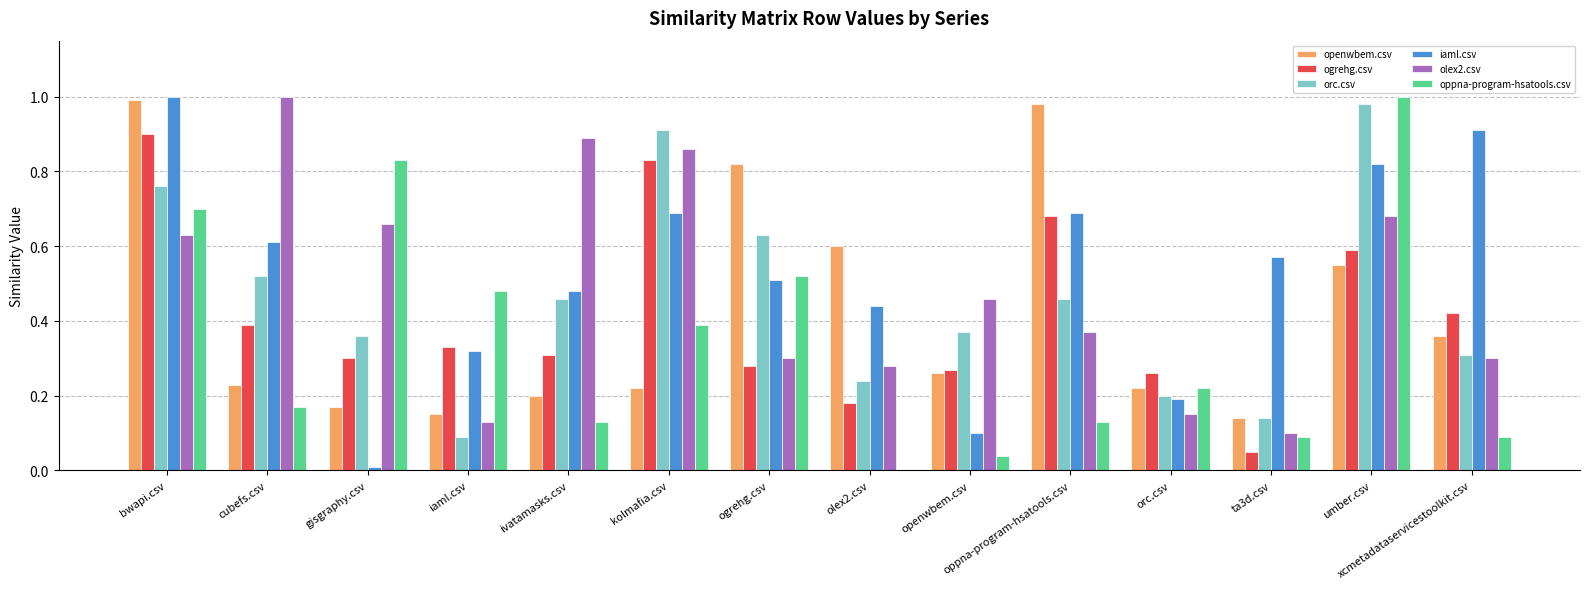

Between bwapi.csv and cubefs.csv, which series saw the biggest shift?

openwbem.csv